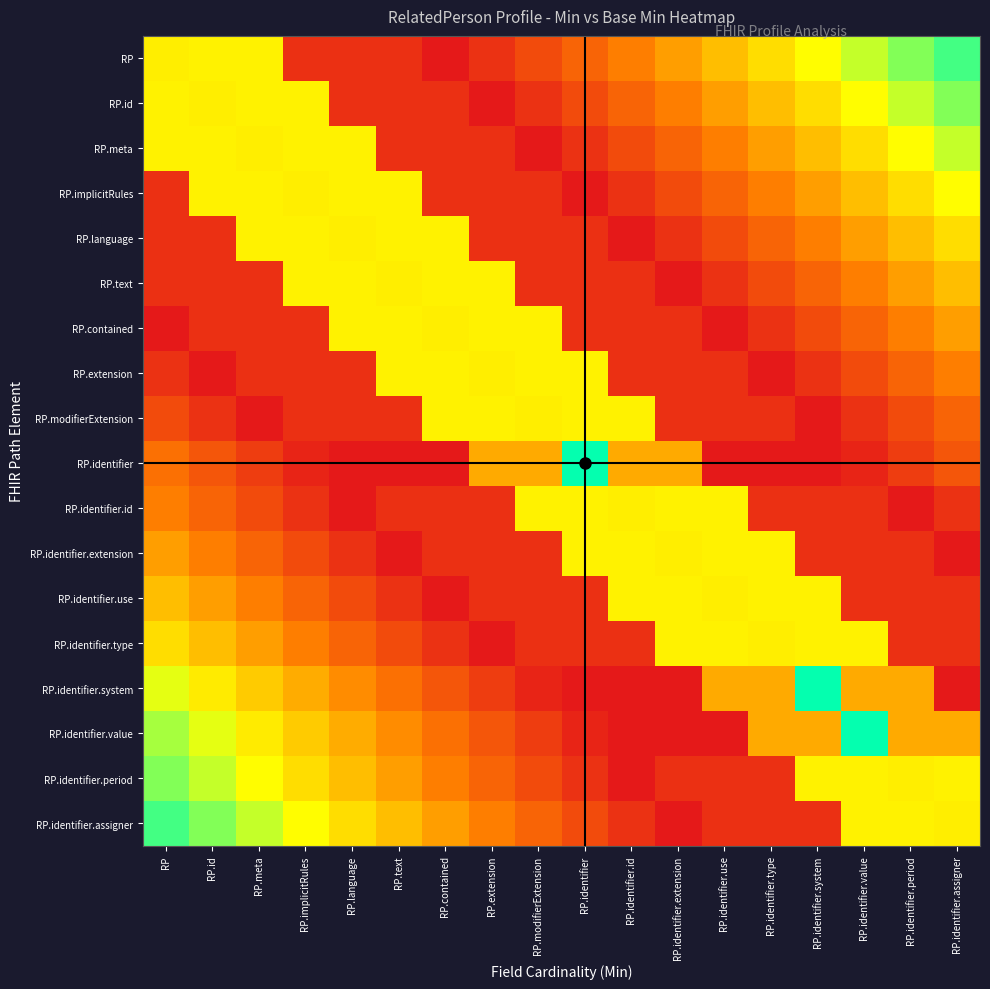

Rank the series by their maximum value, from highest to lowest.

RP.identifier, RP.identifier.system, RP.identifier.value, RP, RP.id, RP.meta, RP.implicitRules, RP.language, RP.text, RP.contained, RP.extension, RP.modifierExtension, RP.identifier.id, RP.identifier.extension, RP.identifier.use, RP.identifier.type, RP.identifier.period, RP.identifier.assigner